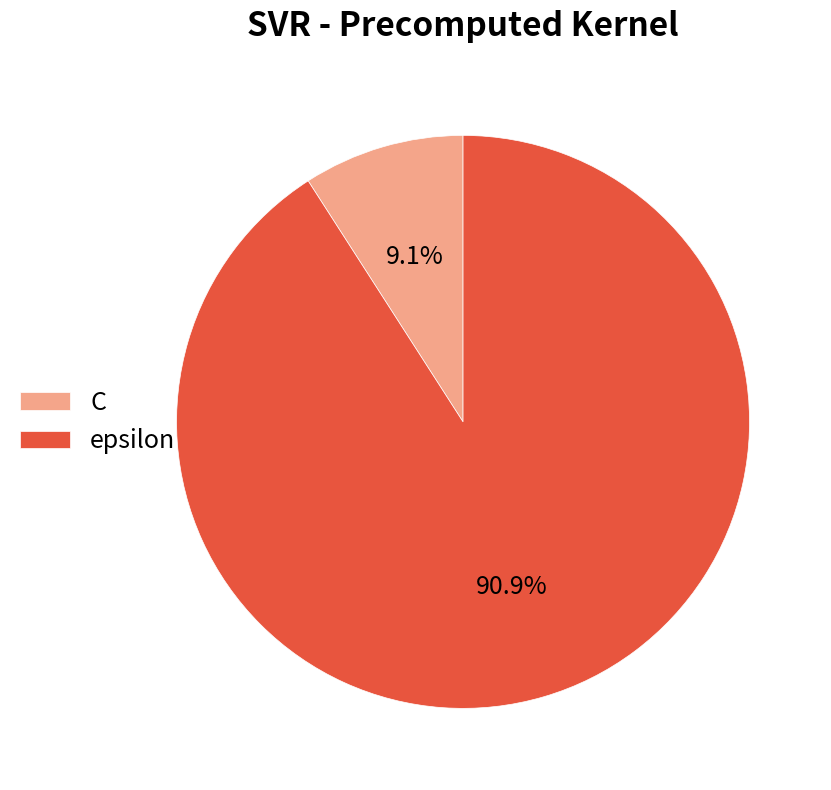

Which slice is the largest?

epsilon